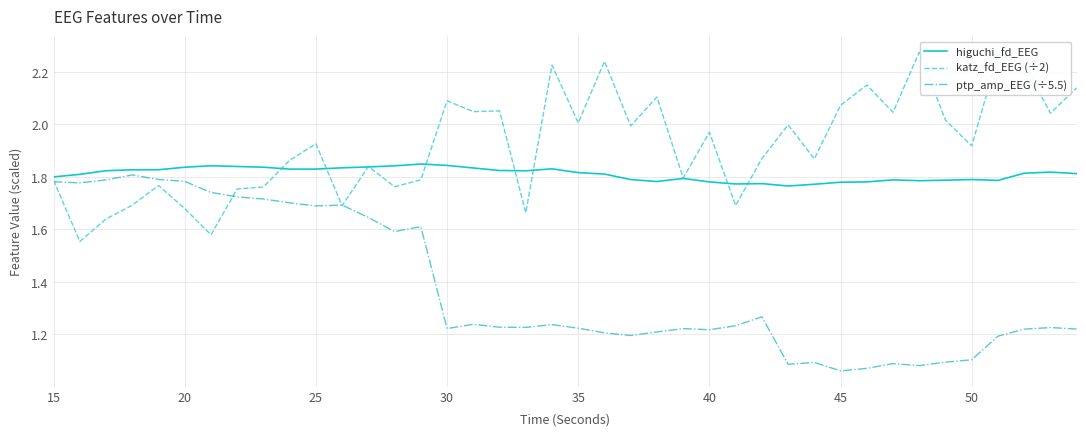

List the series in order of their overall mean, lowest first.

ptp_amp_EEG (÷5.5), higuchi_fd_EEG, katz_fd_EEG (÷2)